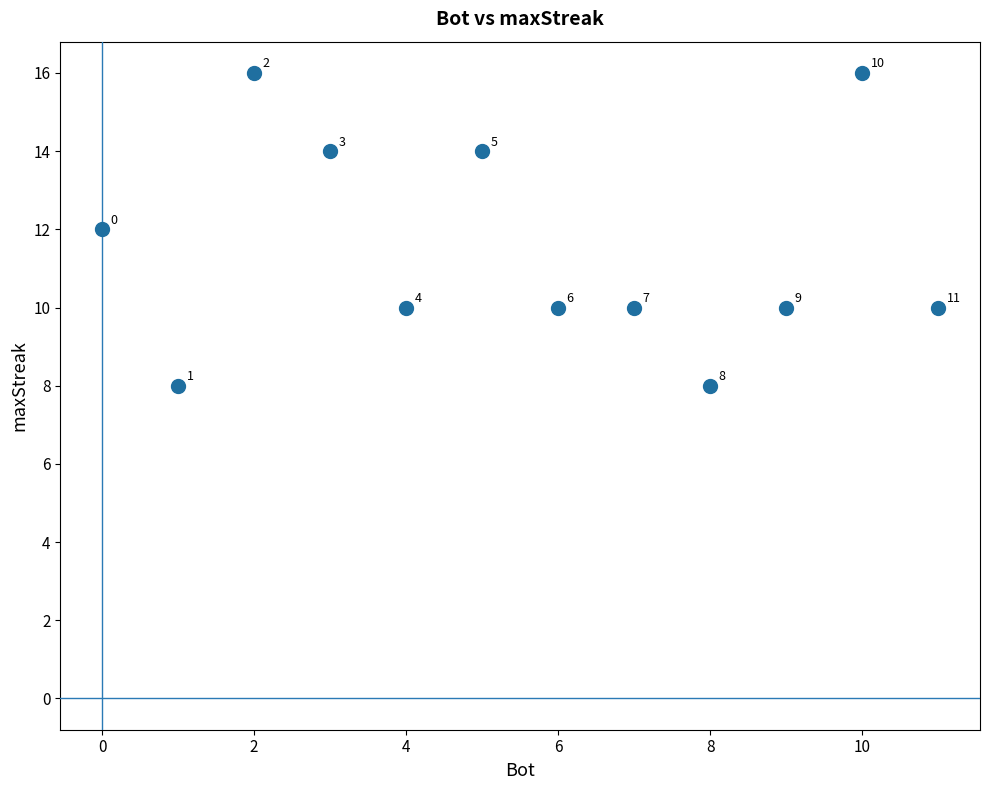

What Y value in the scatter plot is closest to 12?

12